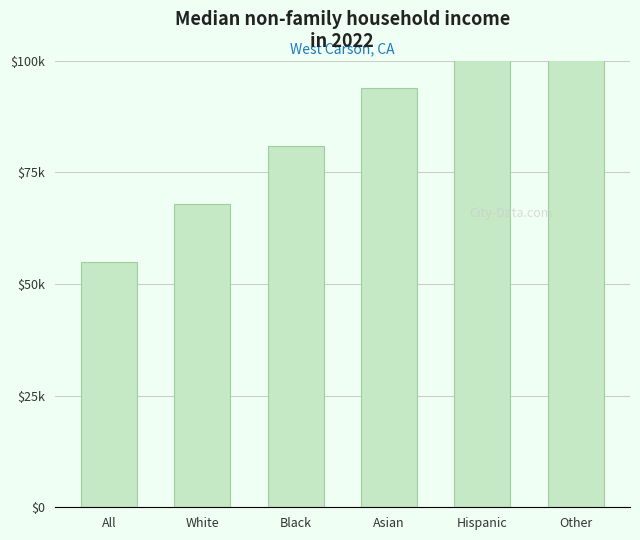

Between Asian and White, which is larger?

Asian